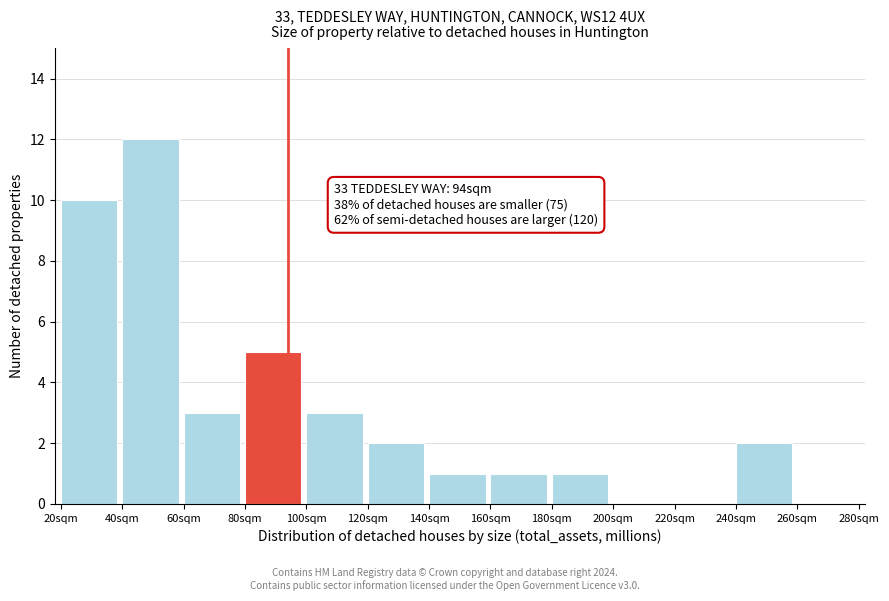

Over which range of the x-axis is the bar tallest?

40 to 60